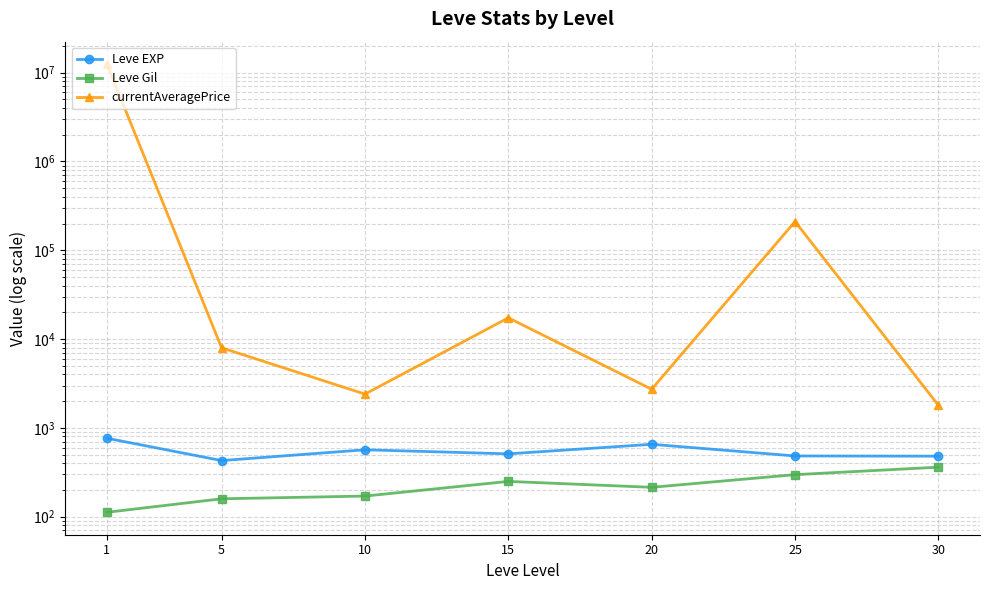

At which label is currentAveragePrice closest to 6251059?

25